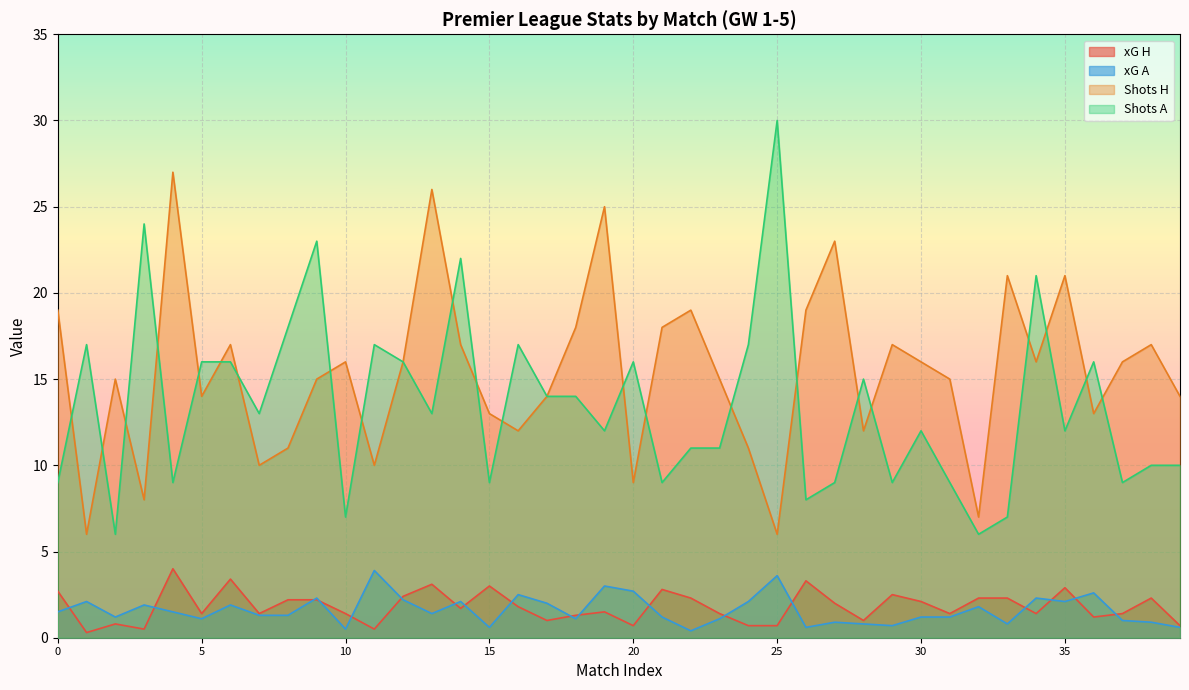

What is the sum of all Shots A values?

539.0